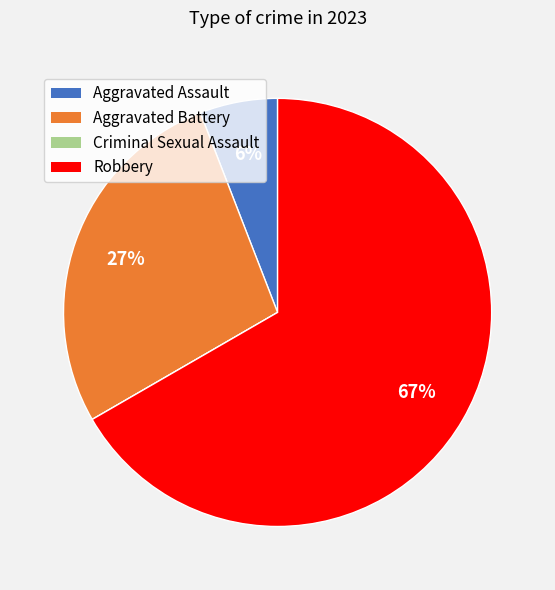

What percentage is the Robbery slice, to the nearest percent?

67%